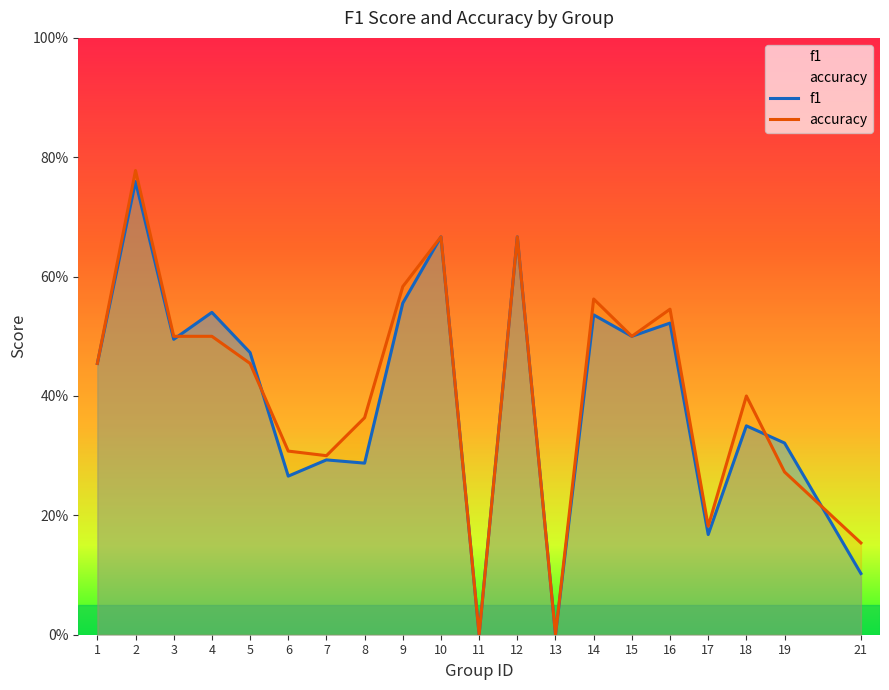

What is the difference between the second highest and minimum values in the accuracy series?

0.7